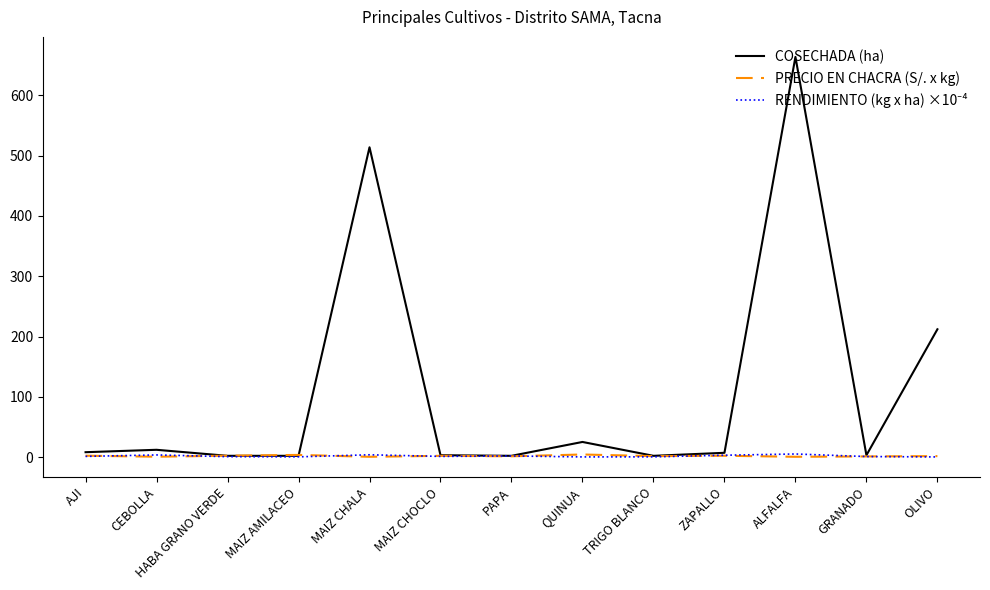

What is the total value across all series at HABA GRANO VERDE?

4.8